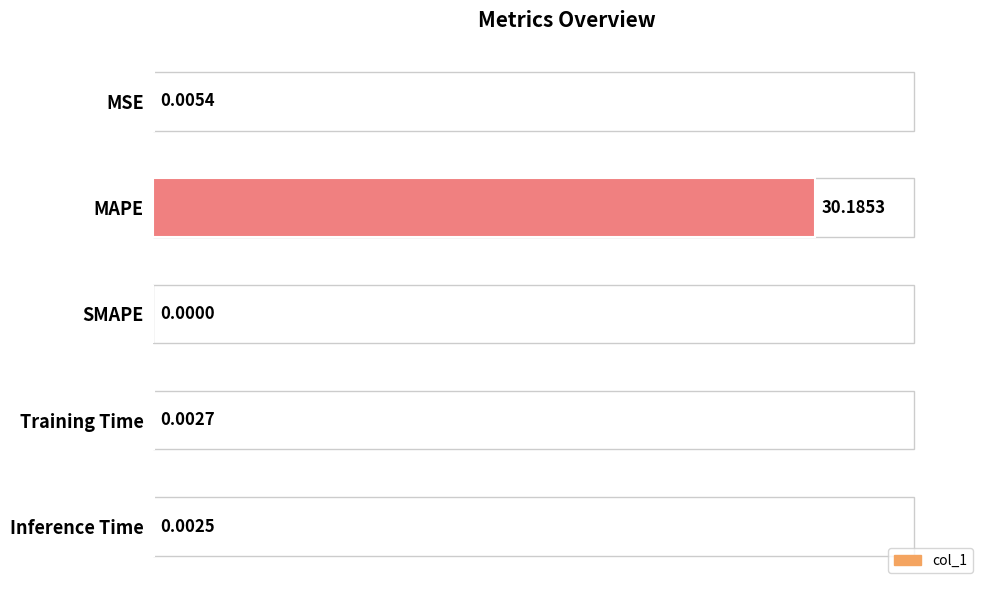

What is the sum of all values?

30.2